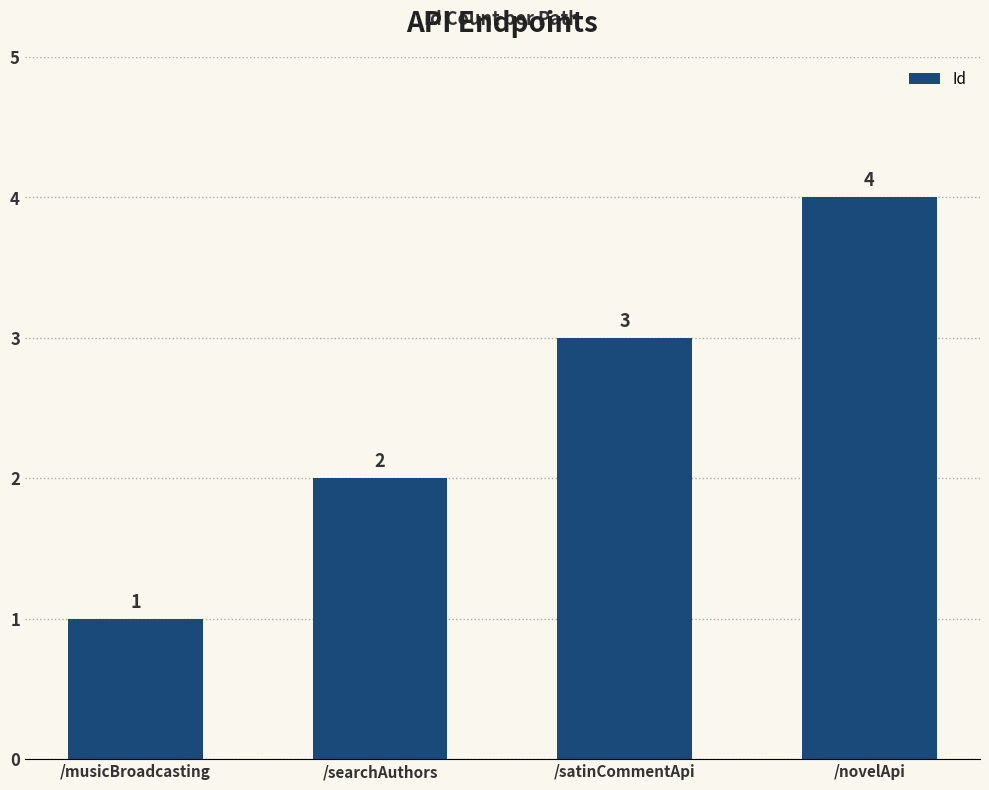

What is the sum of the values at /searchAuthors and /novelApi?

6